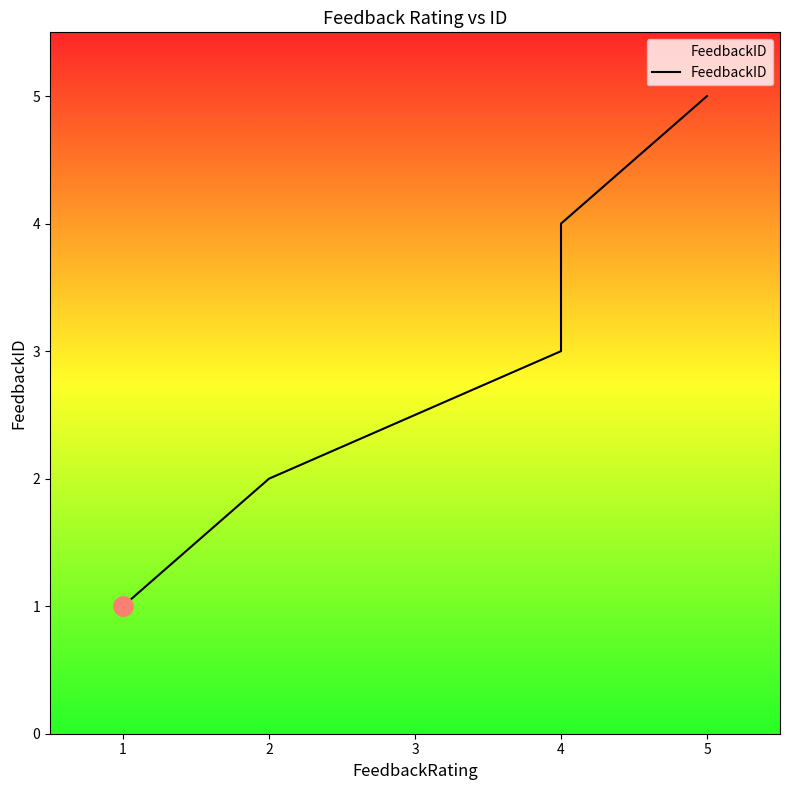

Reading left to right, extract all data points from this chart.

1	2	3	4	5